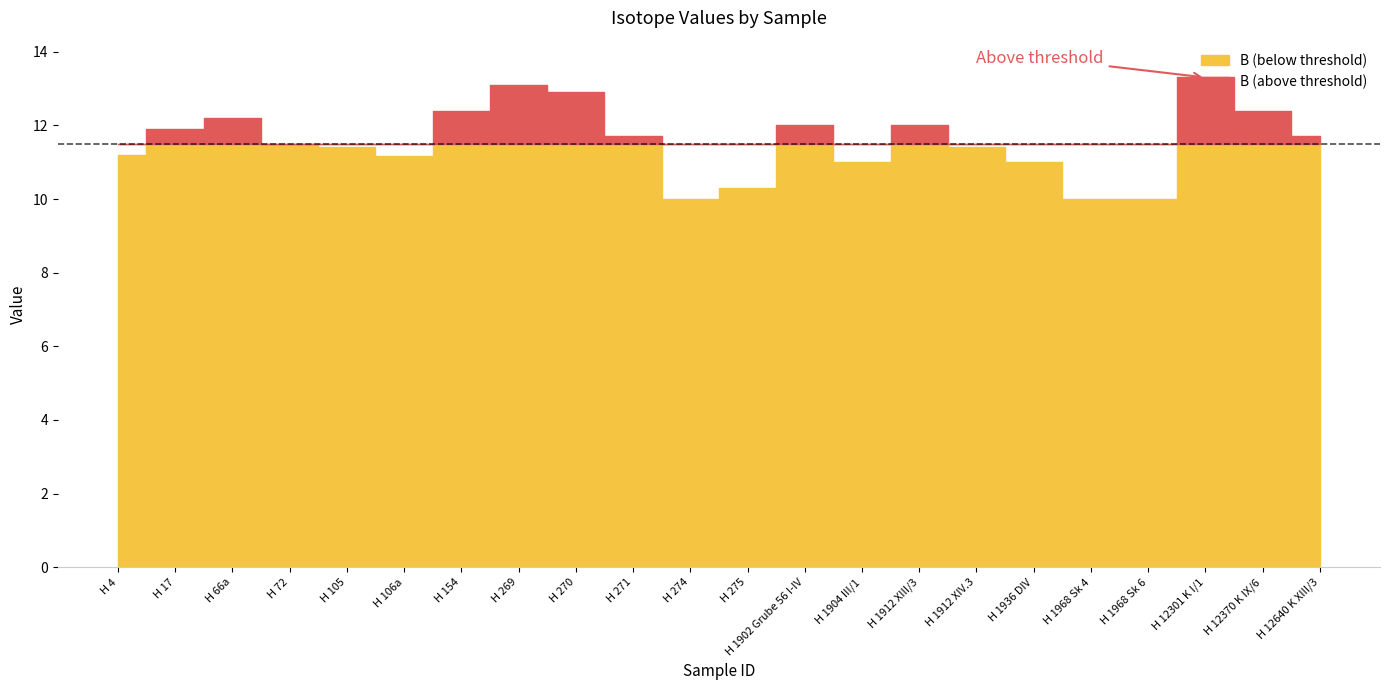

True or false: A and B cross at least once.

False